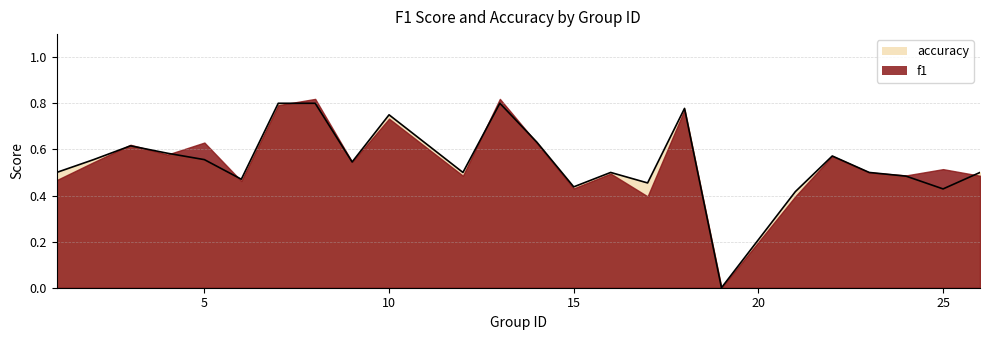

Between 4 and 12, which is larger?

4